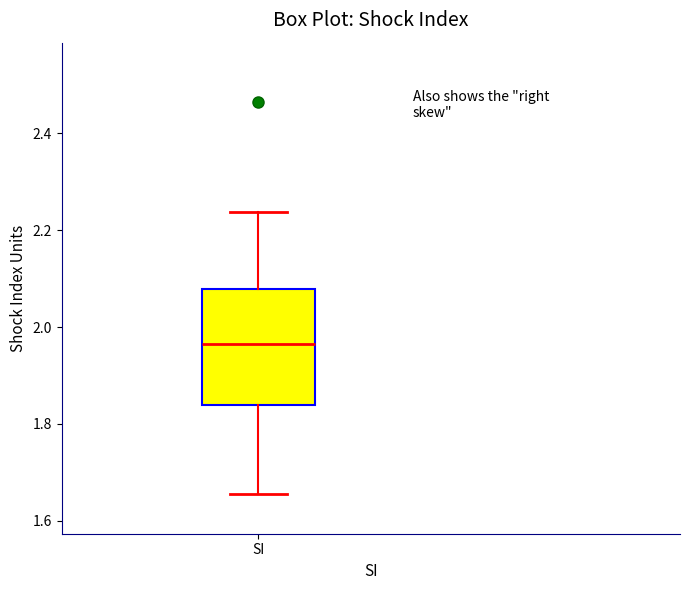

Where does the upper whisker of the box for SI end on the y-axis? The values are not printed on the chart, so give them approximately, as read against the axis.

2.24